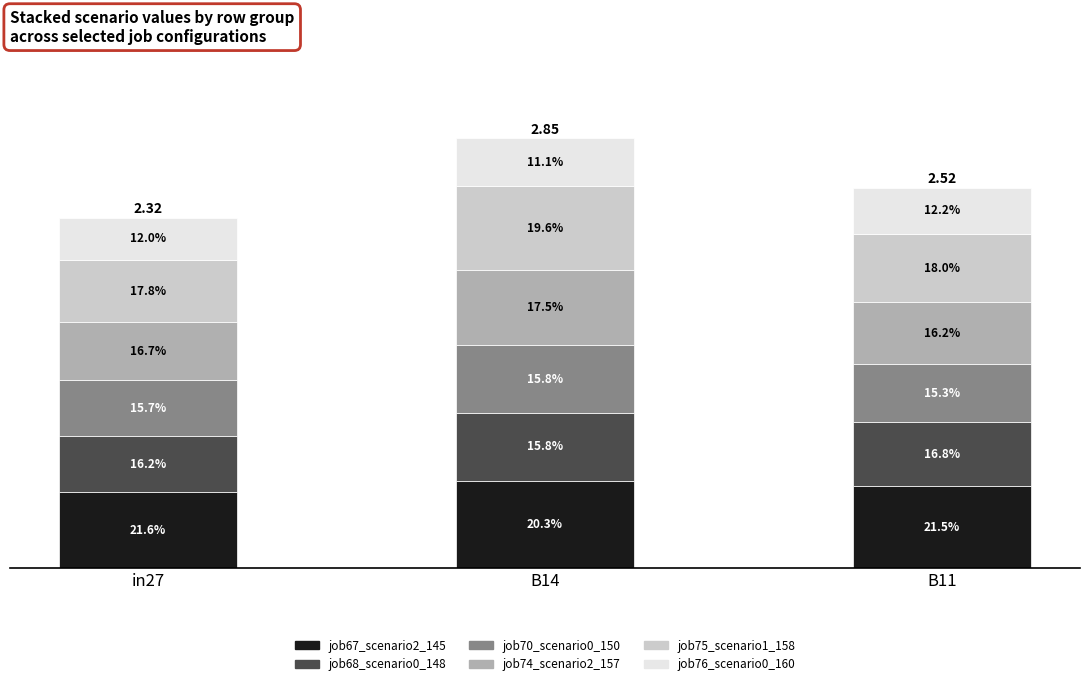

What is the difference between the maximum and second lowest values in the job74_scenario2_157 series?

0.1